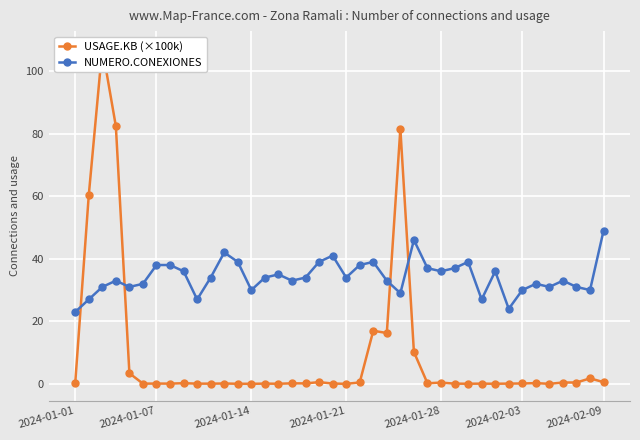

What is the value of the NUMERO.CONEXIONES point at the 38th from the left?

31.0